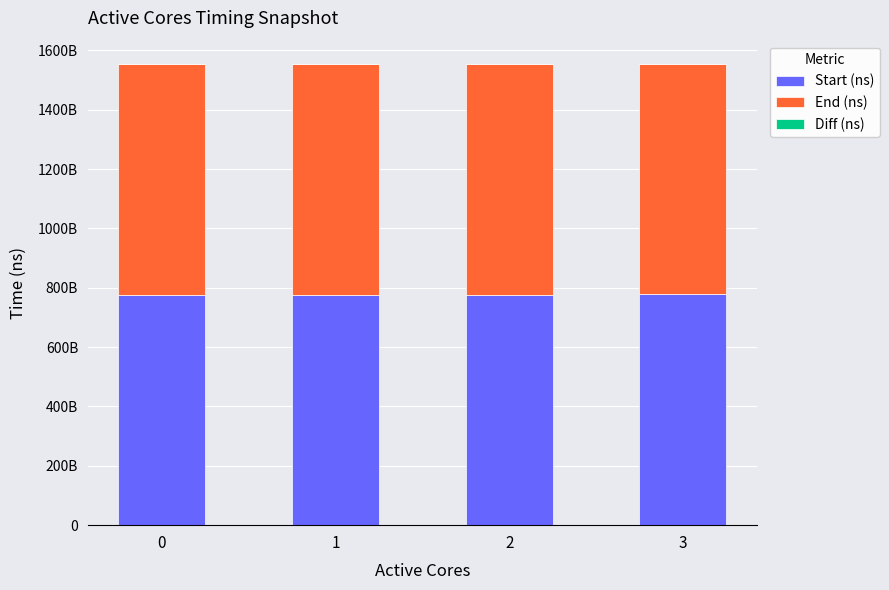

Count the End (ns) values in the range 776957432243 to 777416254127.

3